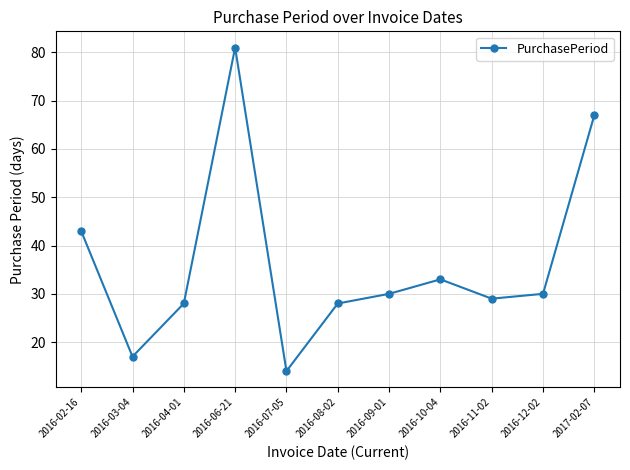

Read the value at 2016-10-04, to the nearest 5.

35